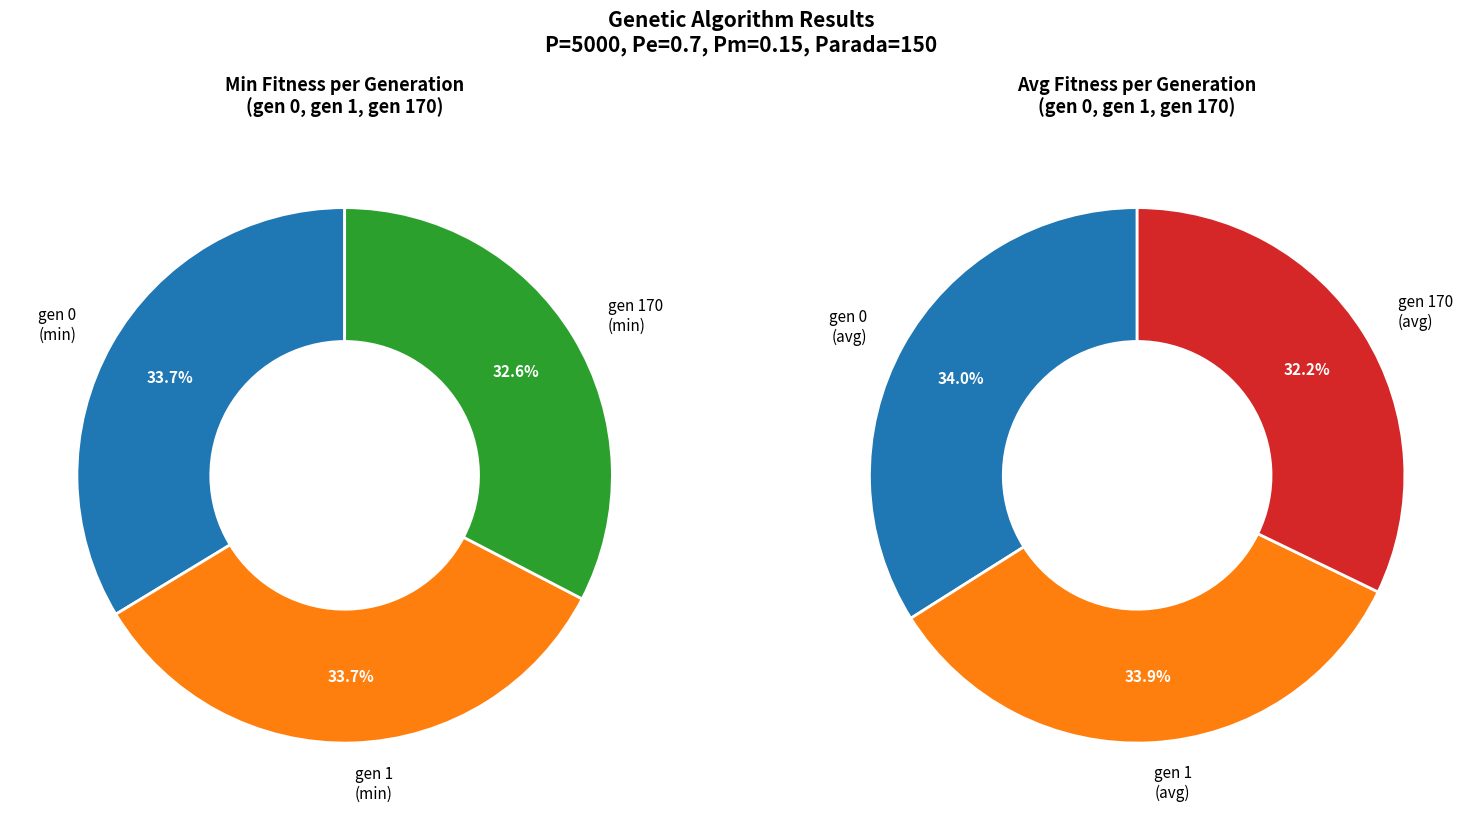

Combined, do gen 1 and gen 0 account for over 50%?

Yes